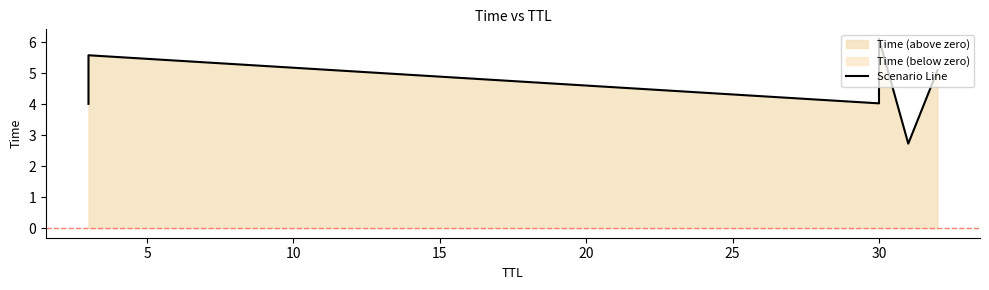

How many interior local peaks (higher than both neighbors) does the data have?

2